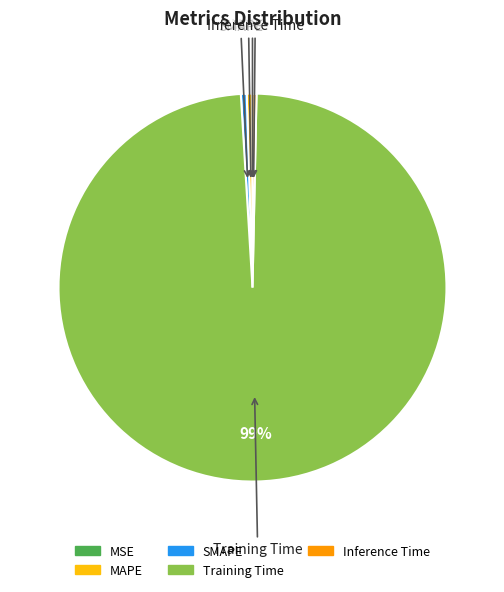

What is the largest slice in the pie chart?

Training Time